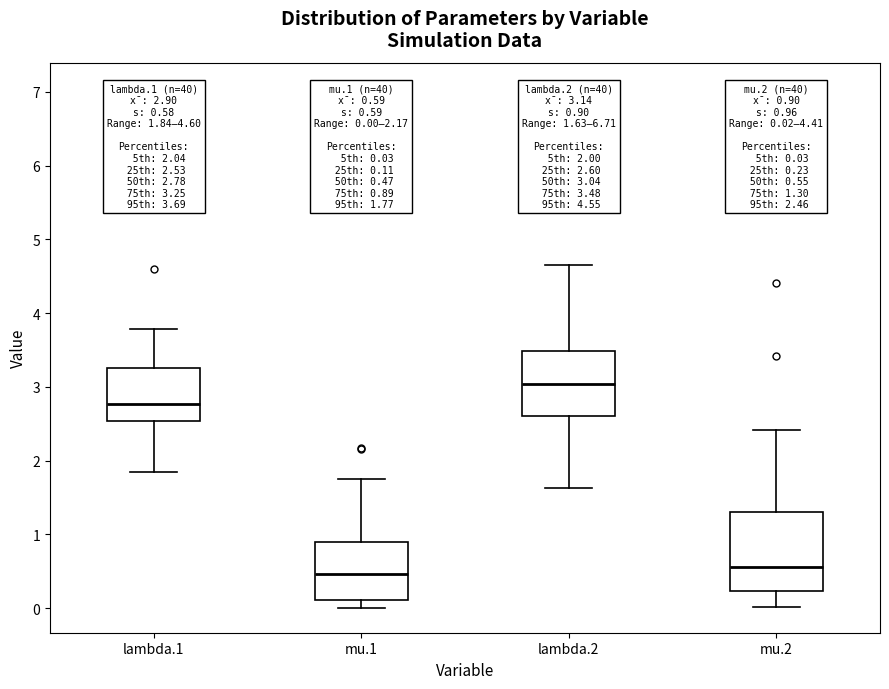

Which box's median line is the highest?

lambda.2